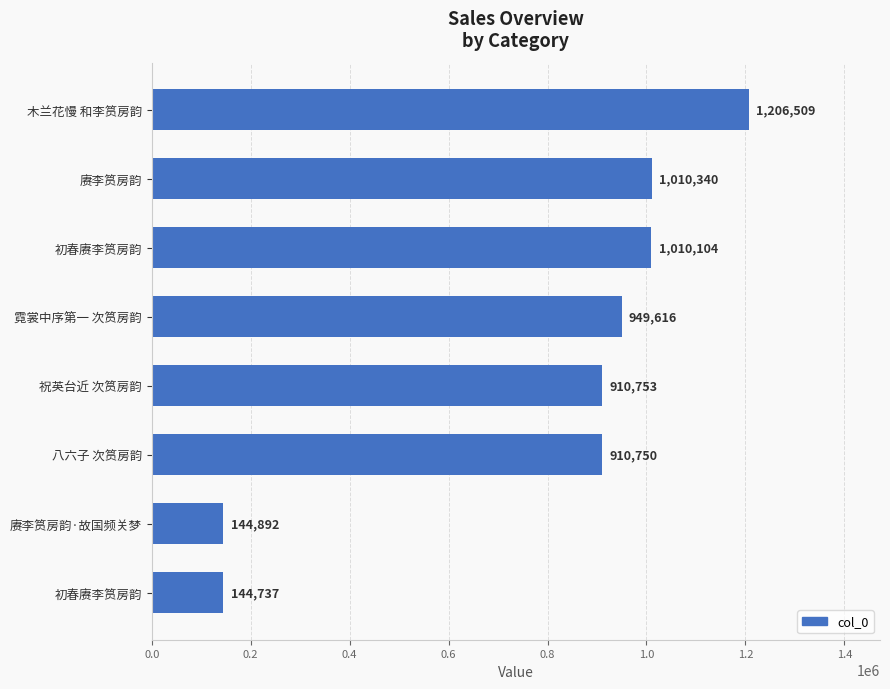

How many bars are there in total?

8